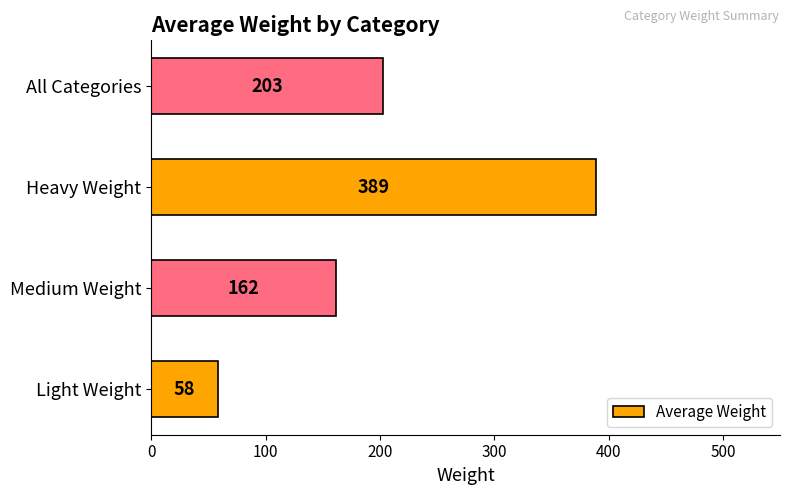

The chart shows a value of 156 at Heavy Weight. True or false?

False